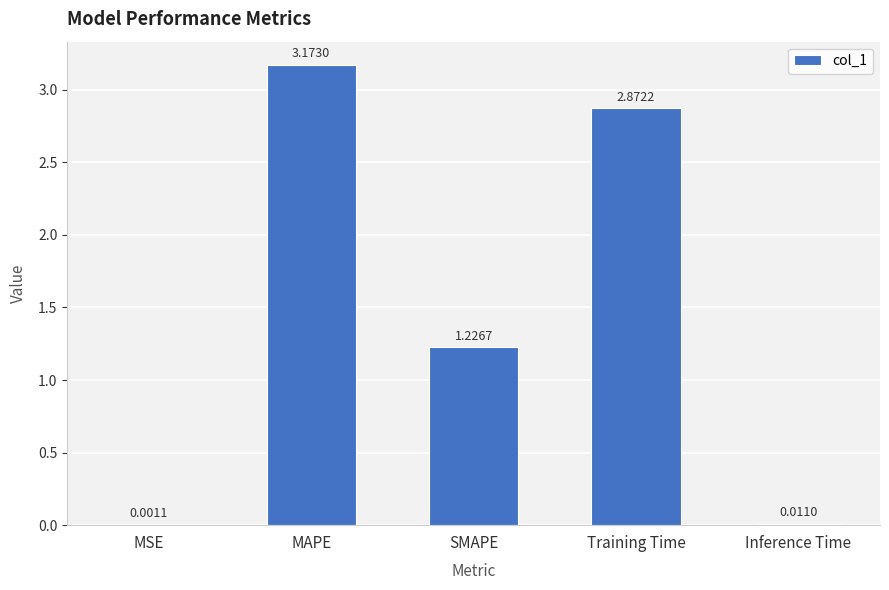

Between MAPE and Training Time, which is larger?

MAPE